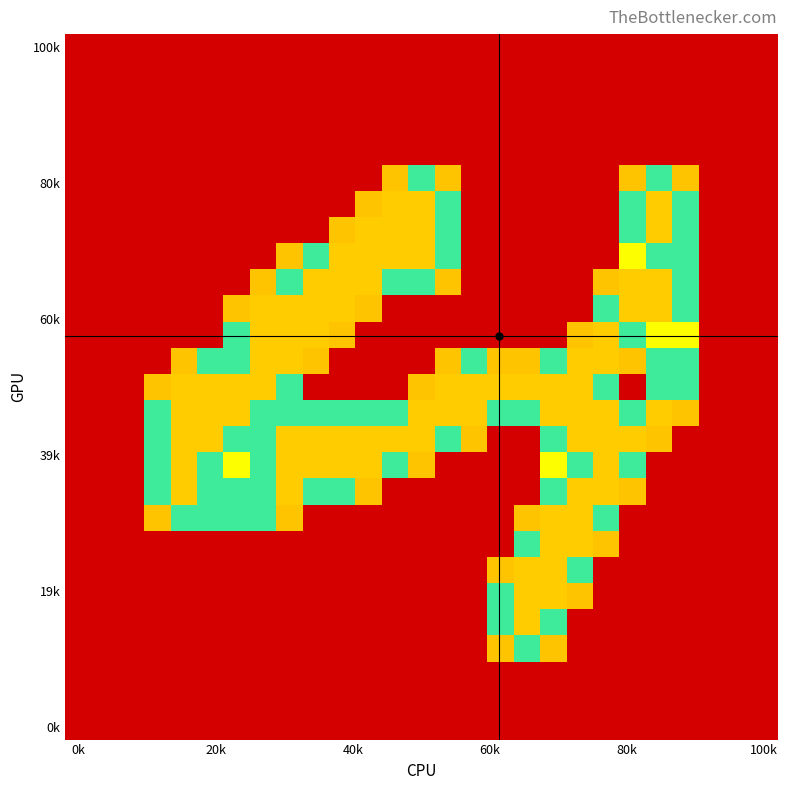

What is the greatest value displayed?

2.0